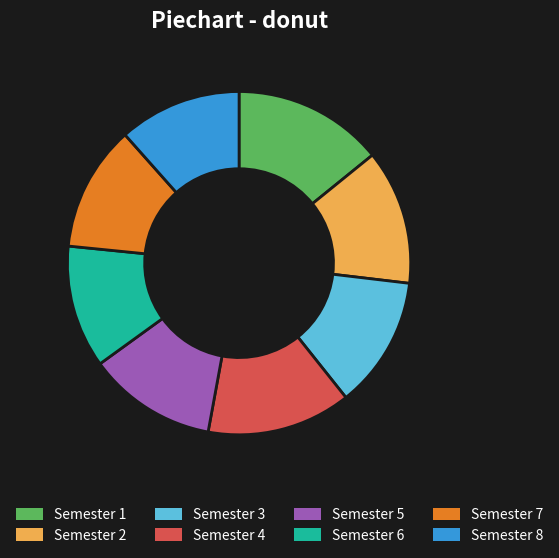

How many slices are in this pie chart?

8